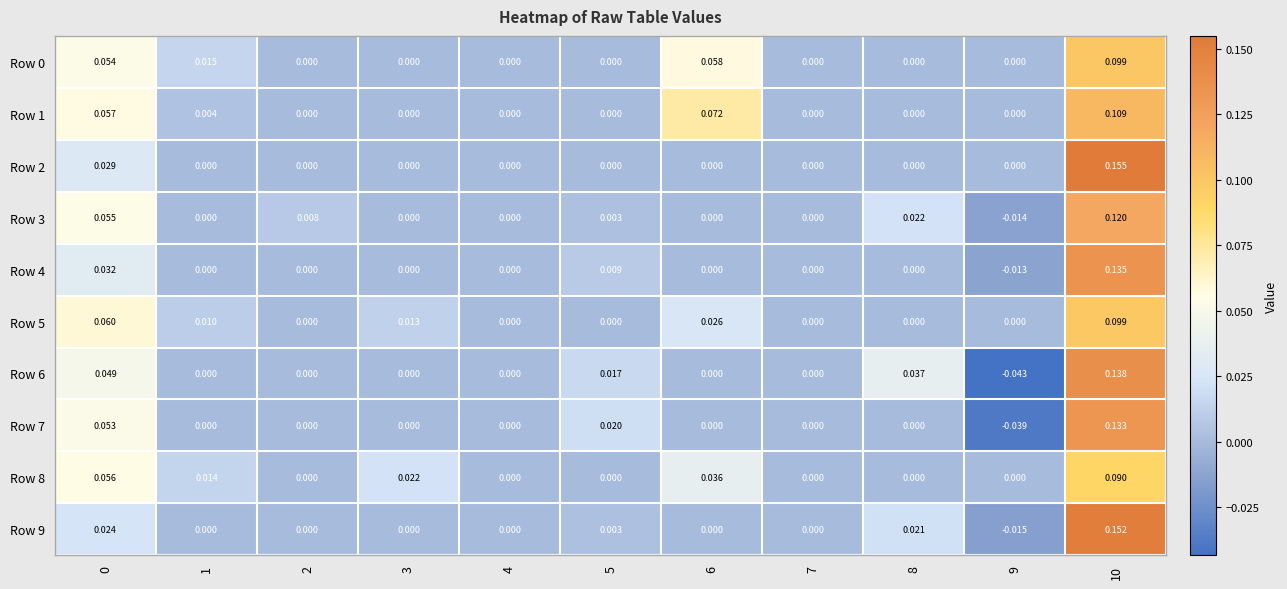

Count the number of data series in this chart.

10